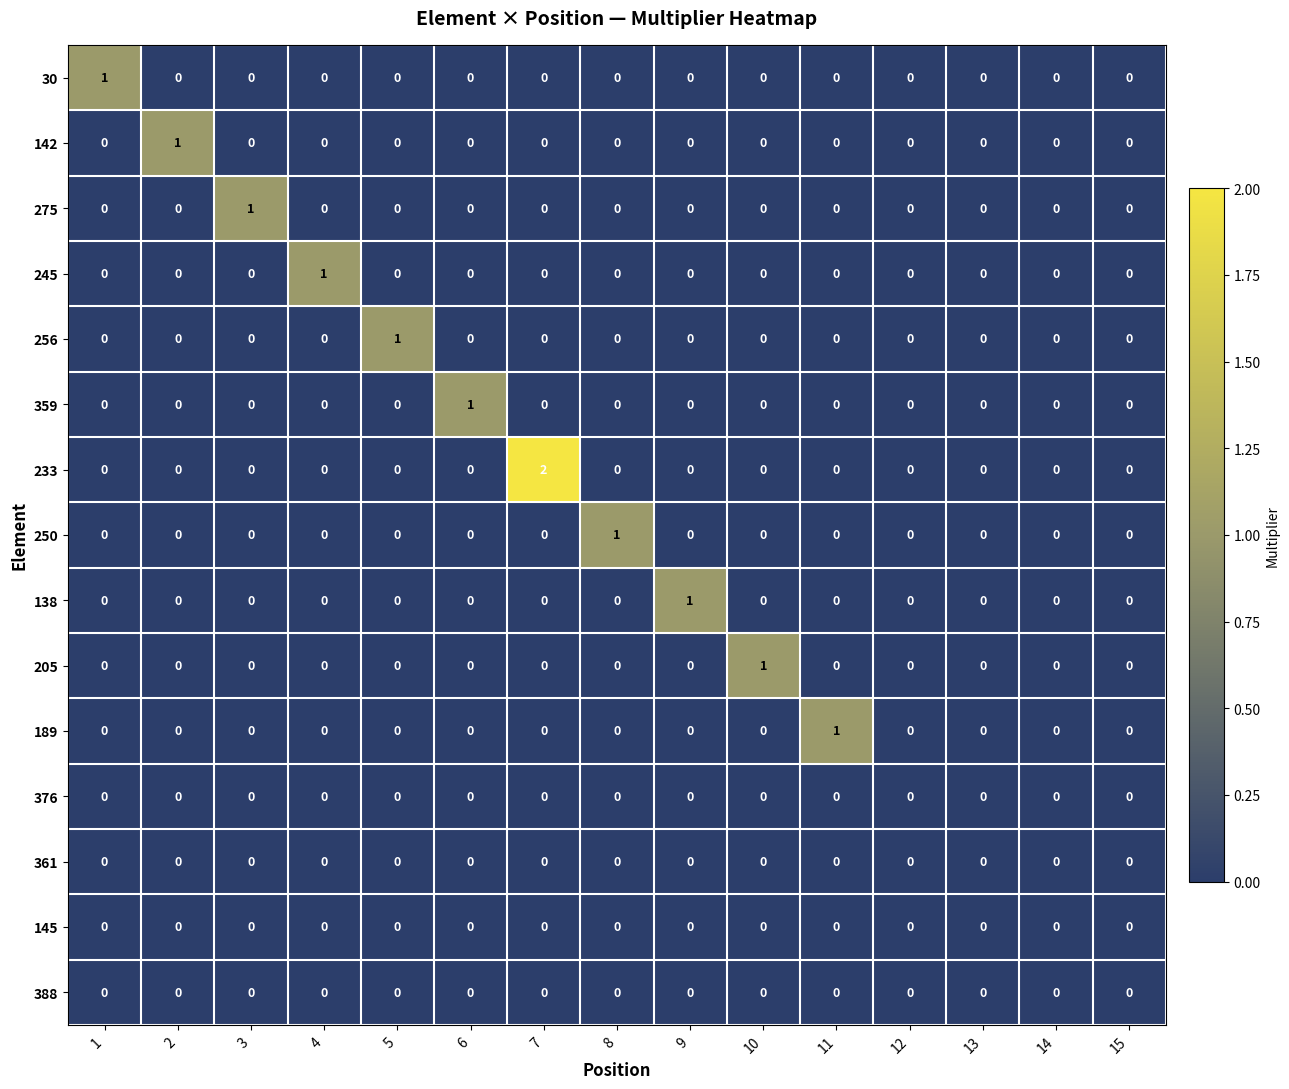

Which series has the largest range (max minus min)?

233